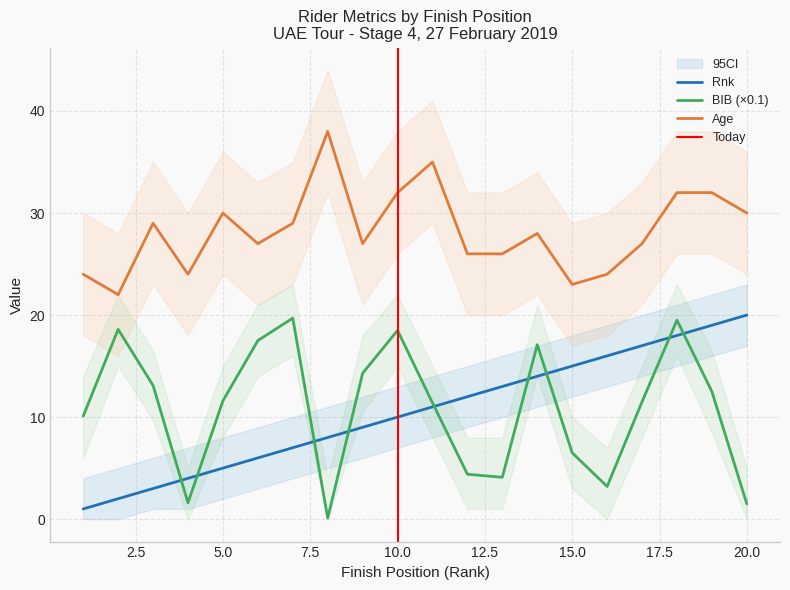

True or false: Rnk has a value of 31.5 at 19.

False